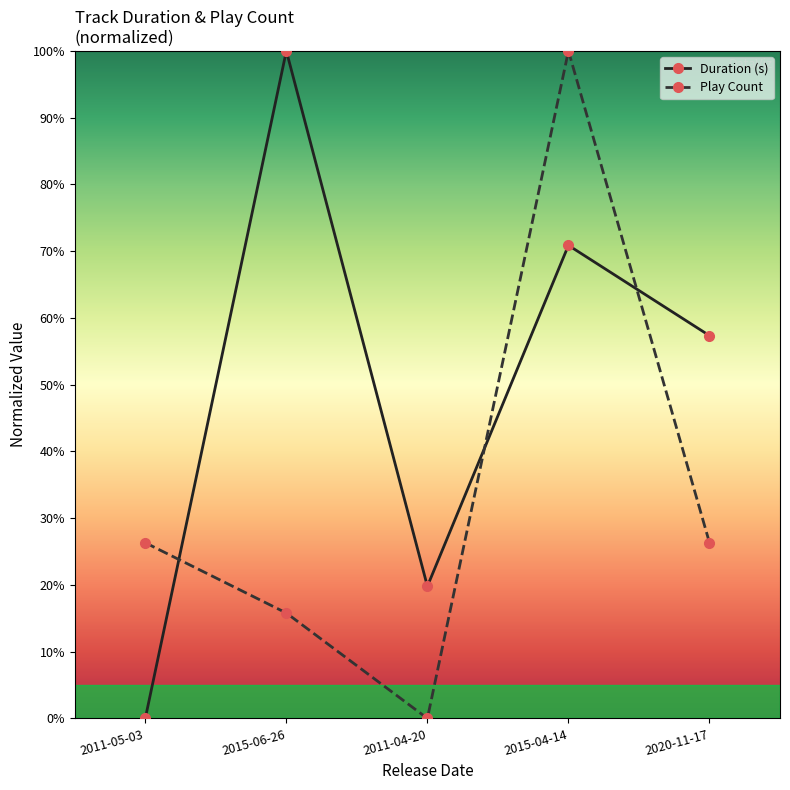

Does the chart have visible grid lines?

No